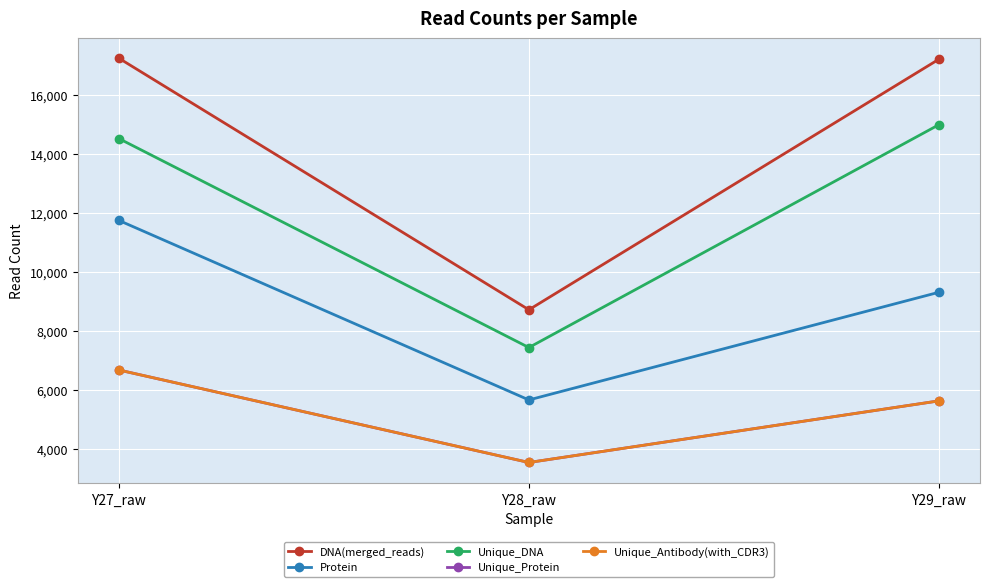

What is the sum of the Unique_Antibody(with_CDR3) values at Y28_raw and Y27_raw?

10196